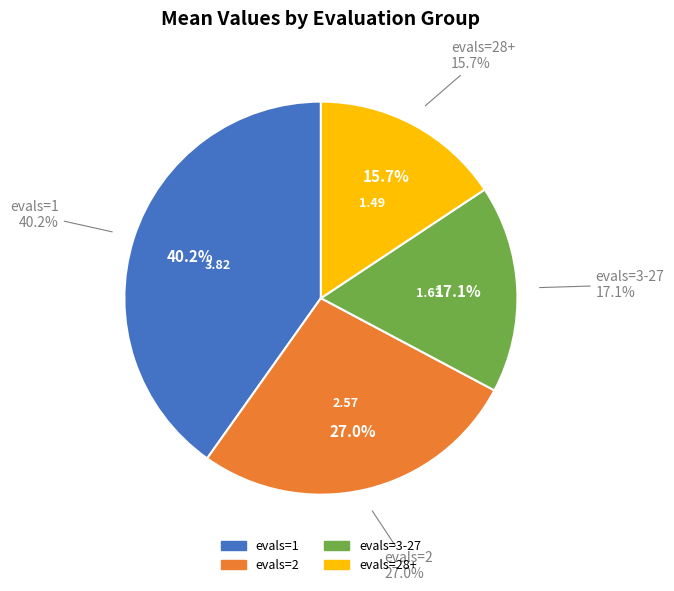

The evals 46-50 slice represents 18% of the pie. True or false?

False